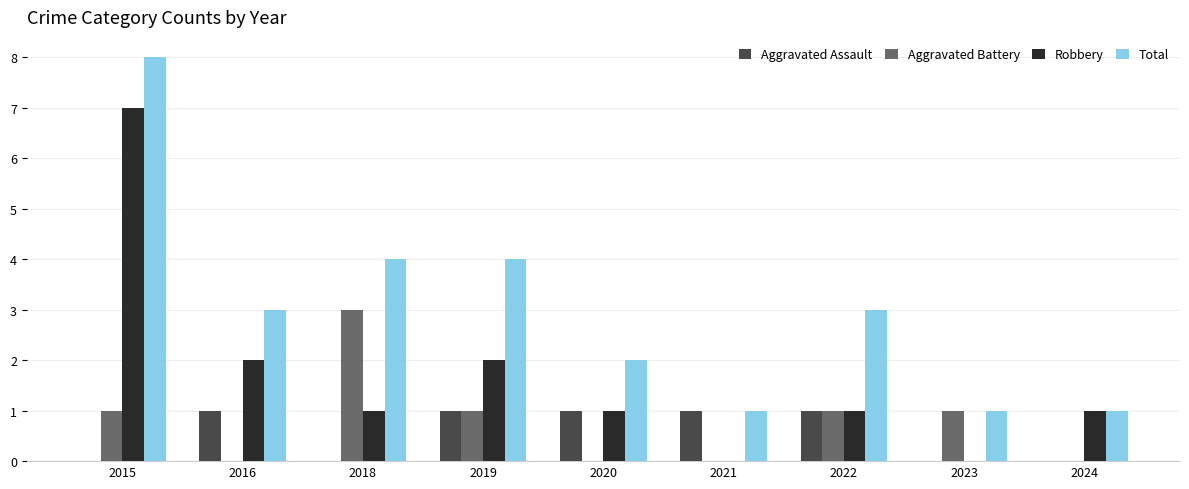

What is the sum of all Total values?

27